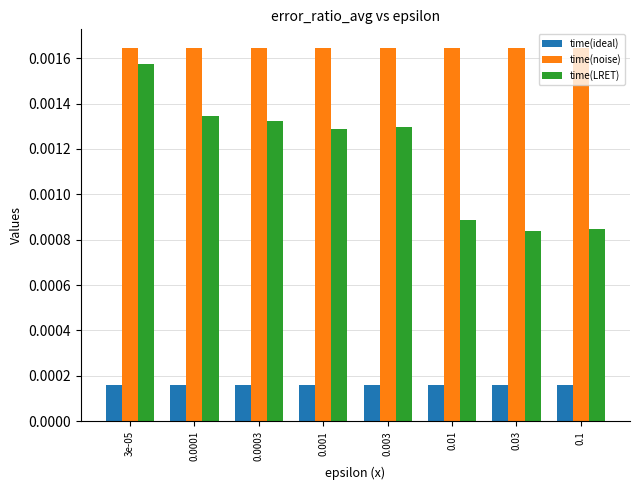

How many bars are there in each group?

3